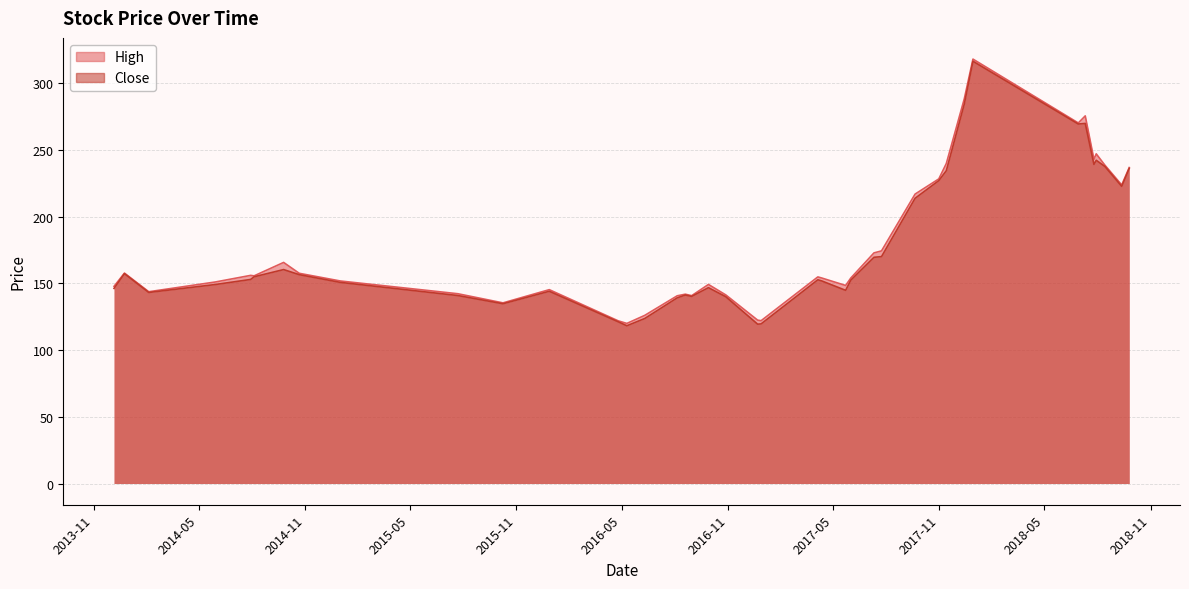

Which series has the largest range (max minus min)?

Close